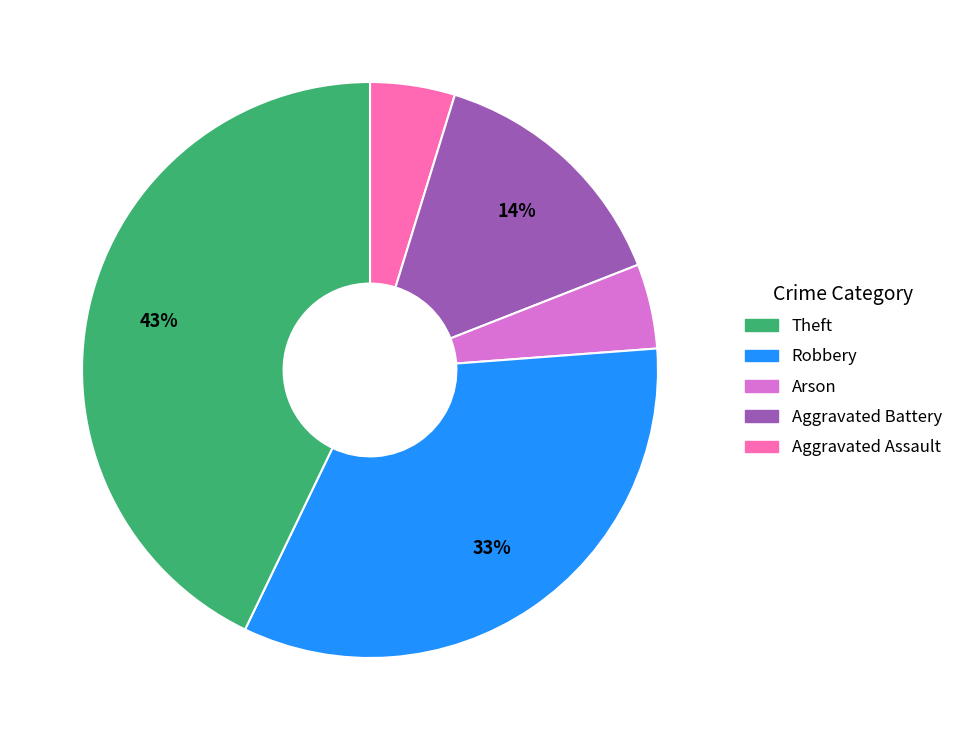

To the nearest percent, what is the difference between the largest and smallest slice percentages?

38%